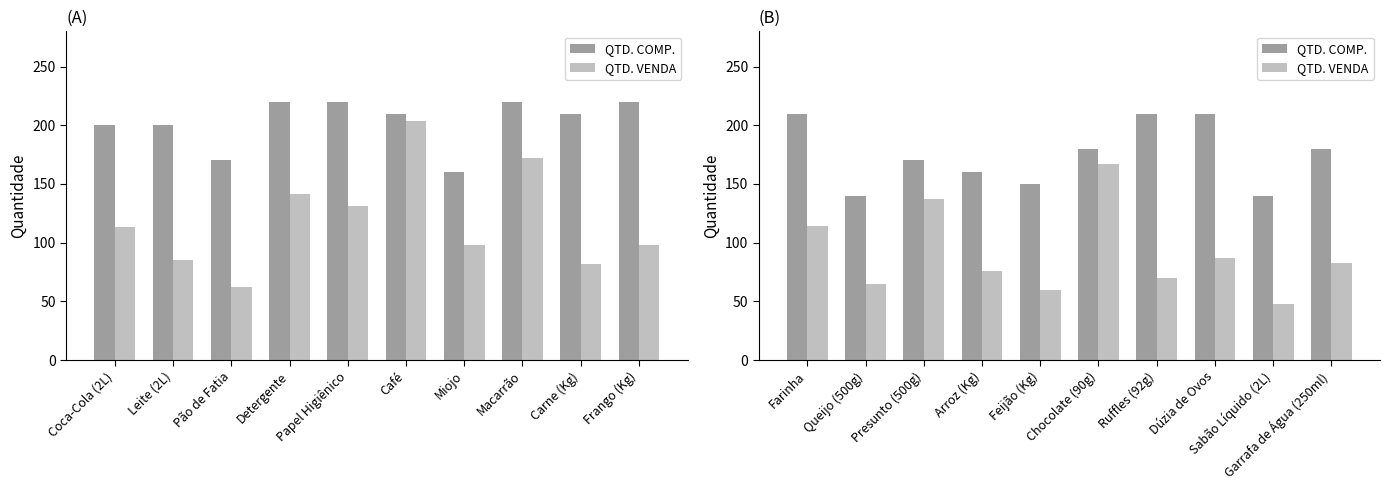

Rank the series by their maximum value, from highest to lowest.

QTD. COMP., QTD. VENDA